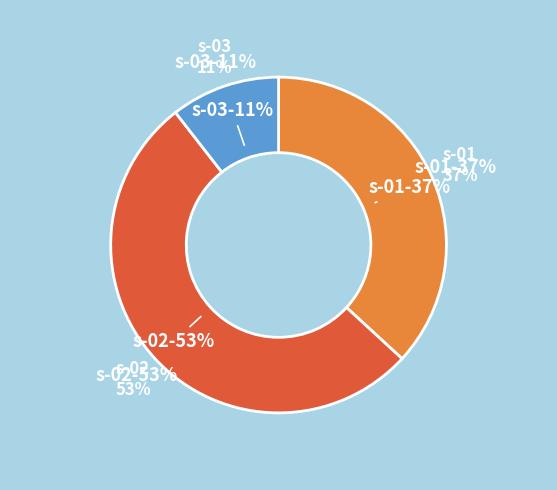

To the nearest percent, what percentage of the pie is s-03?

11%